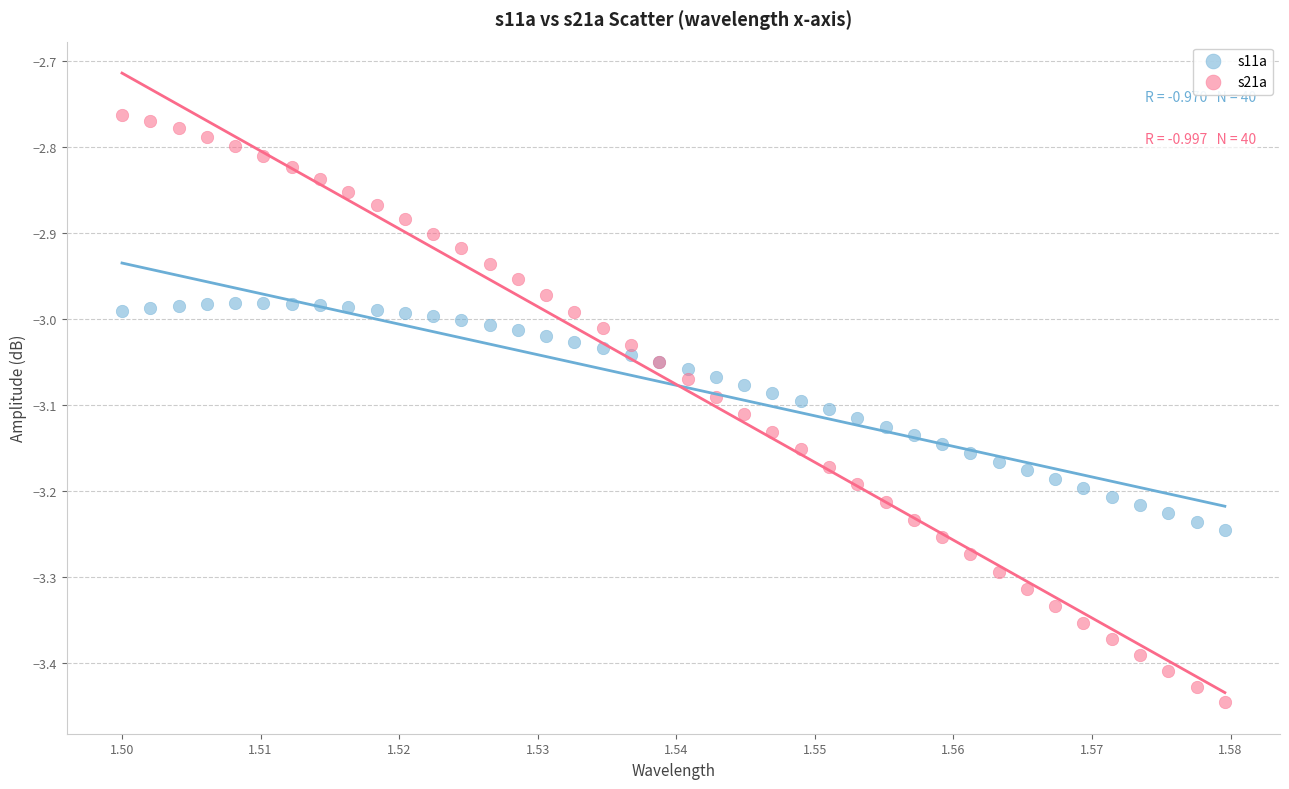

Which series reaches the minimum Y coordinate?

s21a